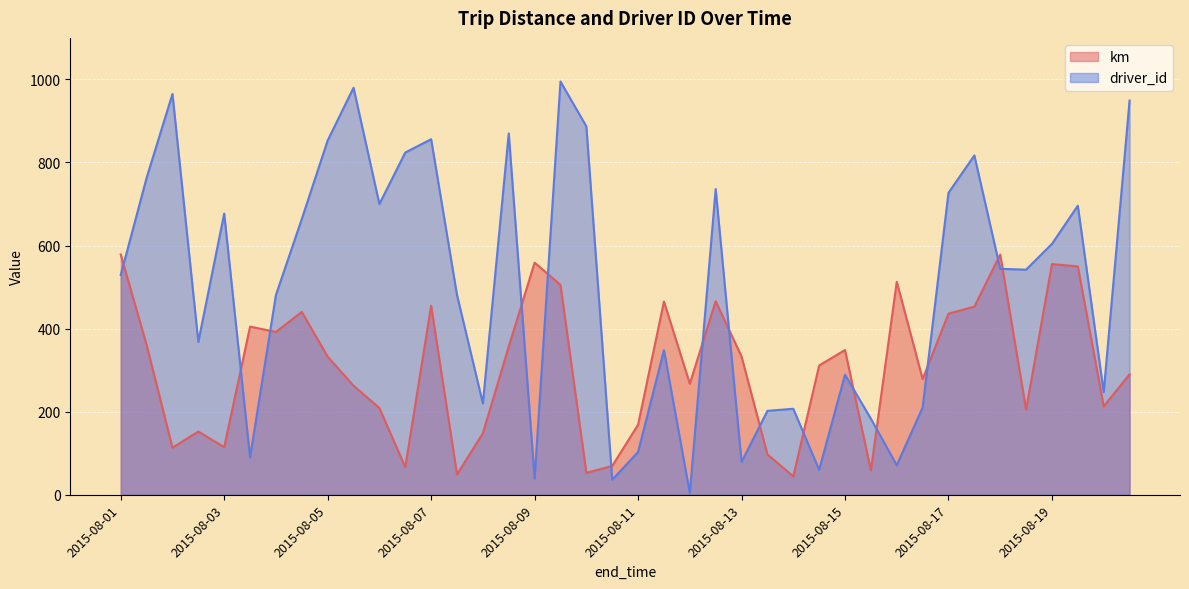

Which series changed the most between 2015-08-09 and 2015-08-11?

km